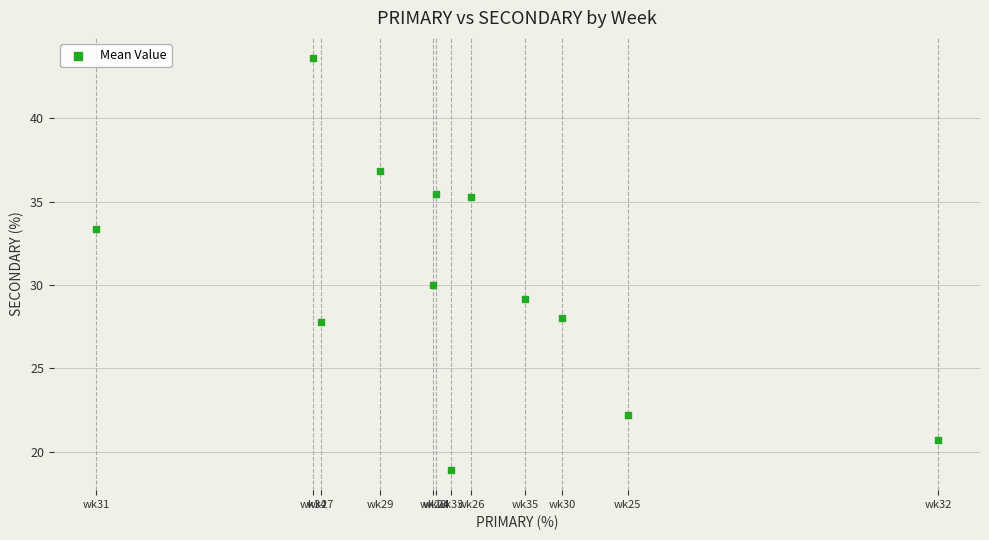

What is the range of X values (max minus min)?

45.7